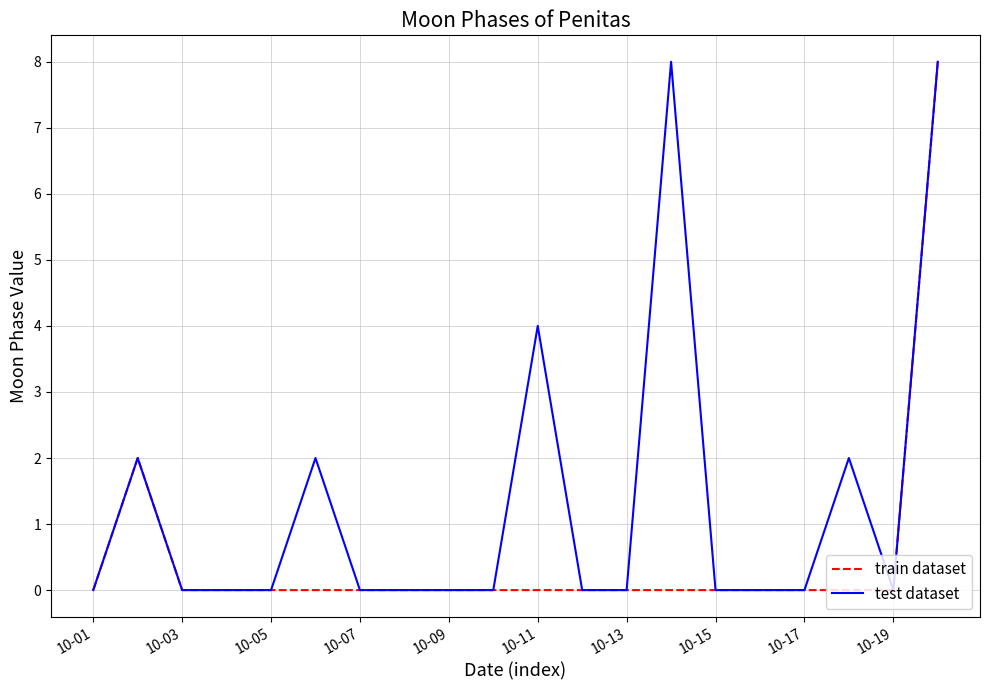

Which series has the largest total across all categories?

test dataset